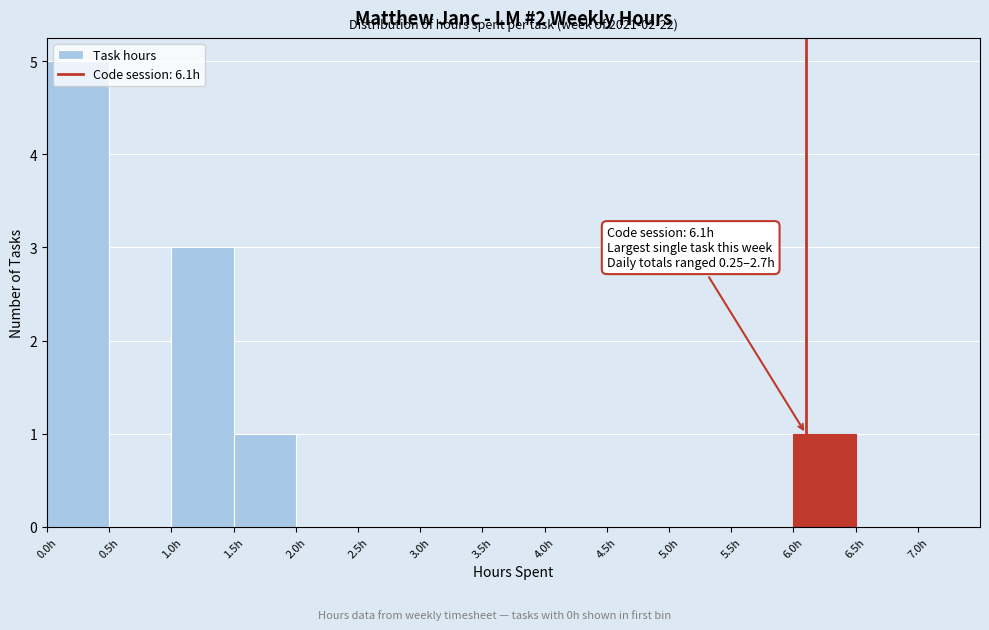

Which range on the x-axis has the tallest bar?

0.0 to 0.5